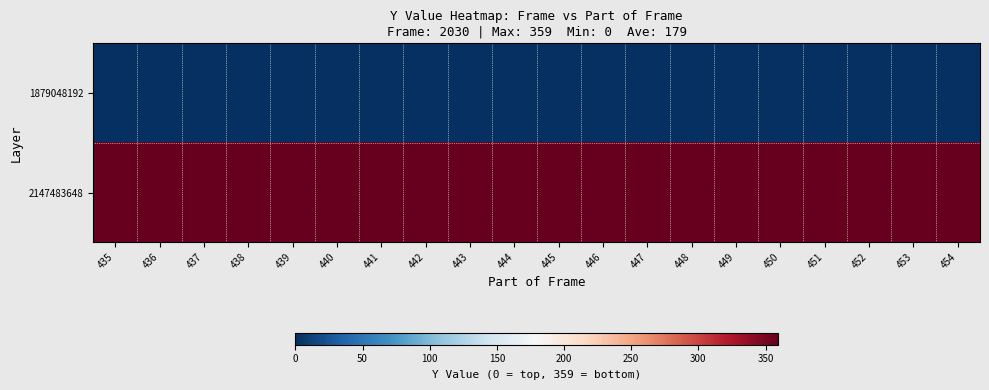

At 444, list the series in order from largest to smallest.

2147483648, 1879048192